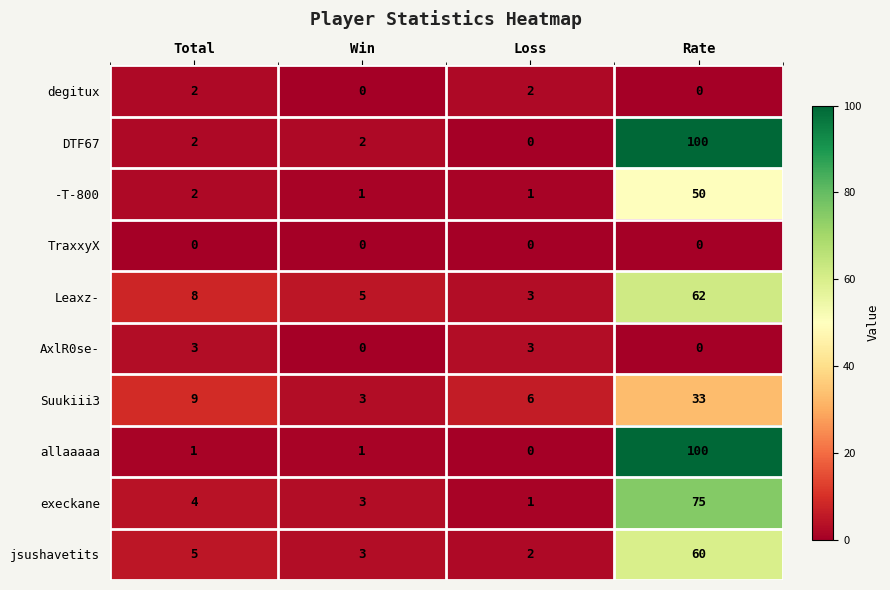

Is the value of -T-800 at Rate greater than the value of Leaxz- at Rate?

No